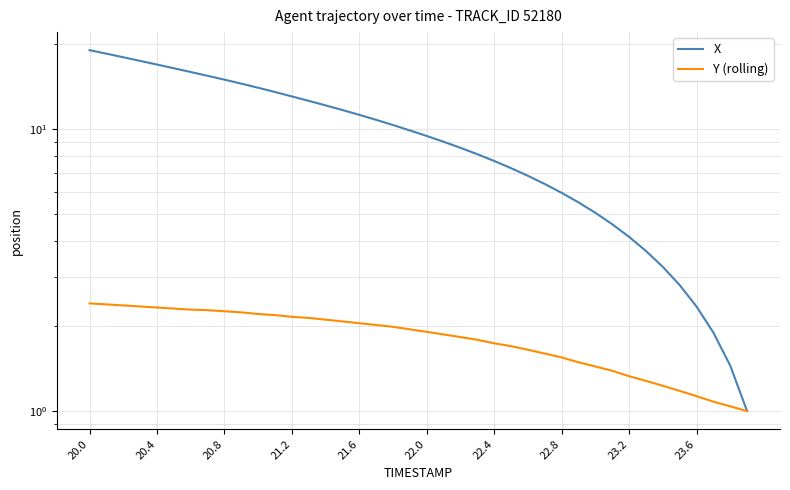

Is the value of X at 31 greater than the value of Y (rolling) at 35?

Yes